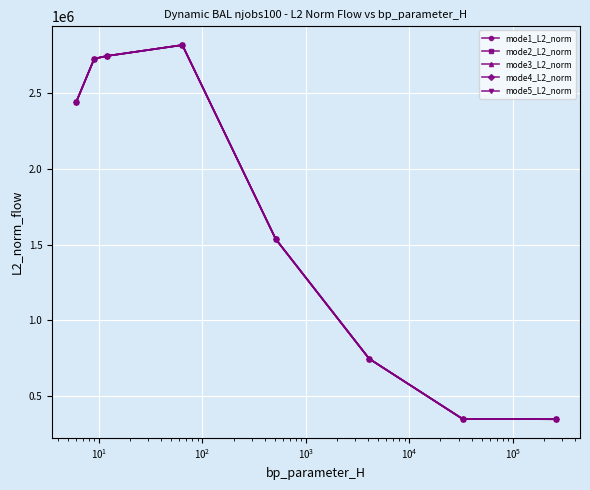

Is this an area chart (filled region under the line)?

No